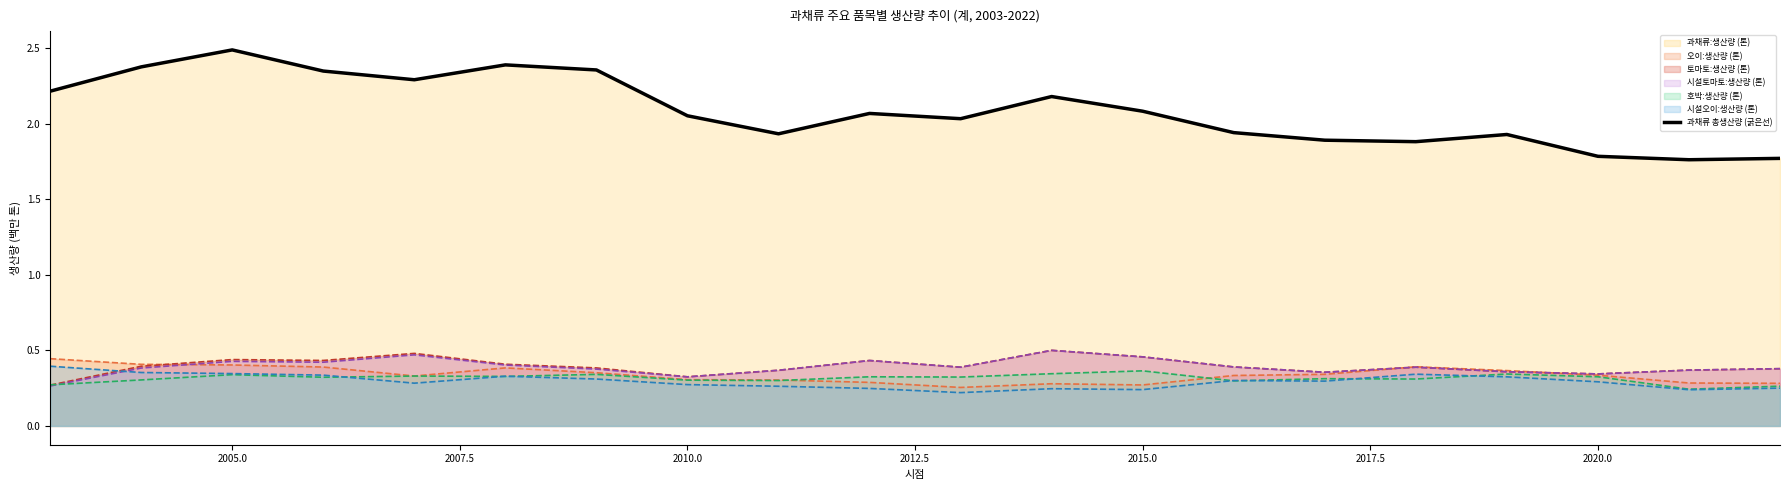

Where is the first local maximum for 과채류:생산량 (톤)?

2005